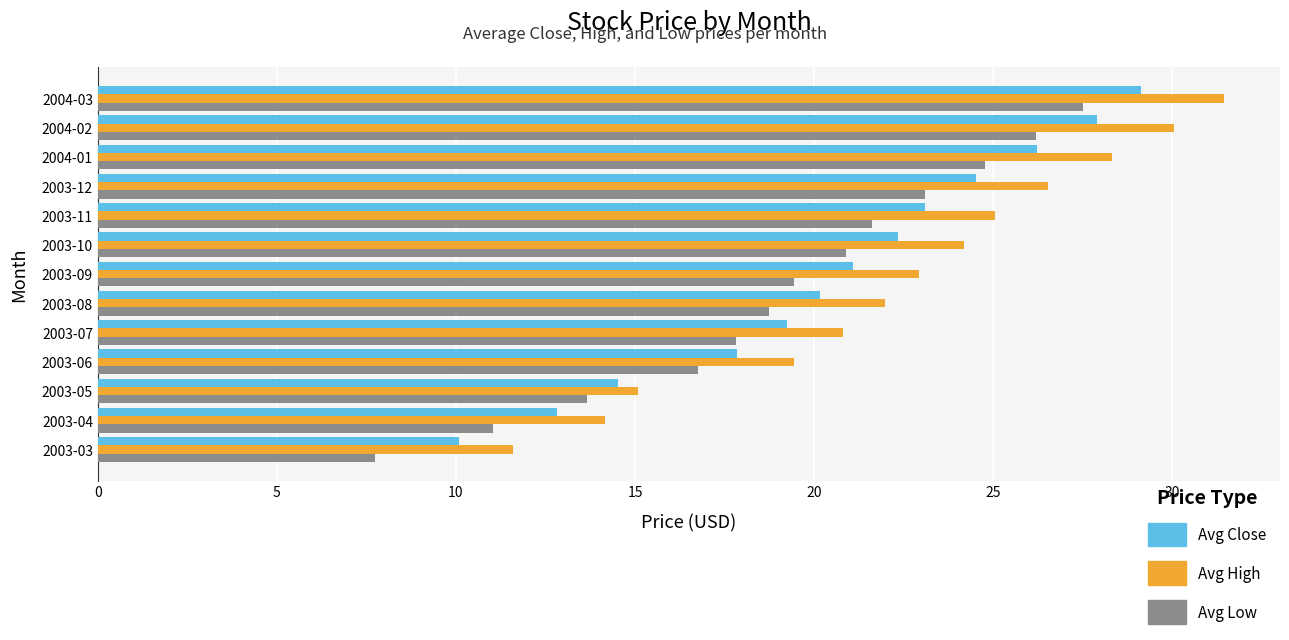

The value of Avg Low at 2003-03 is 13.7. True or false?

False